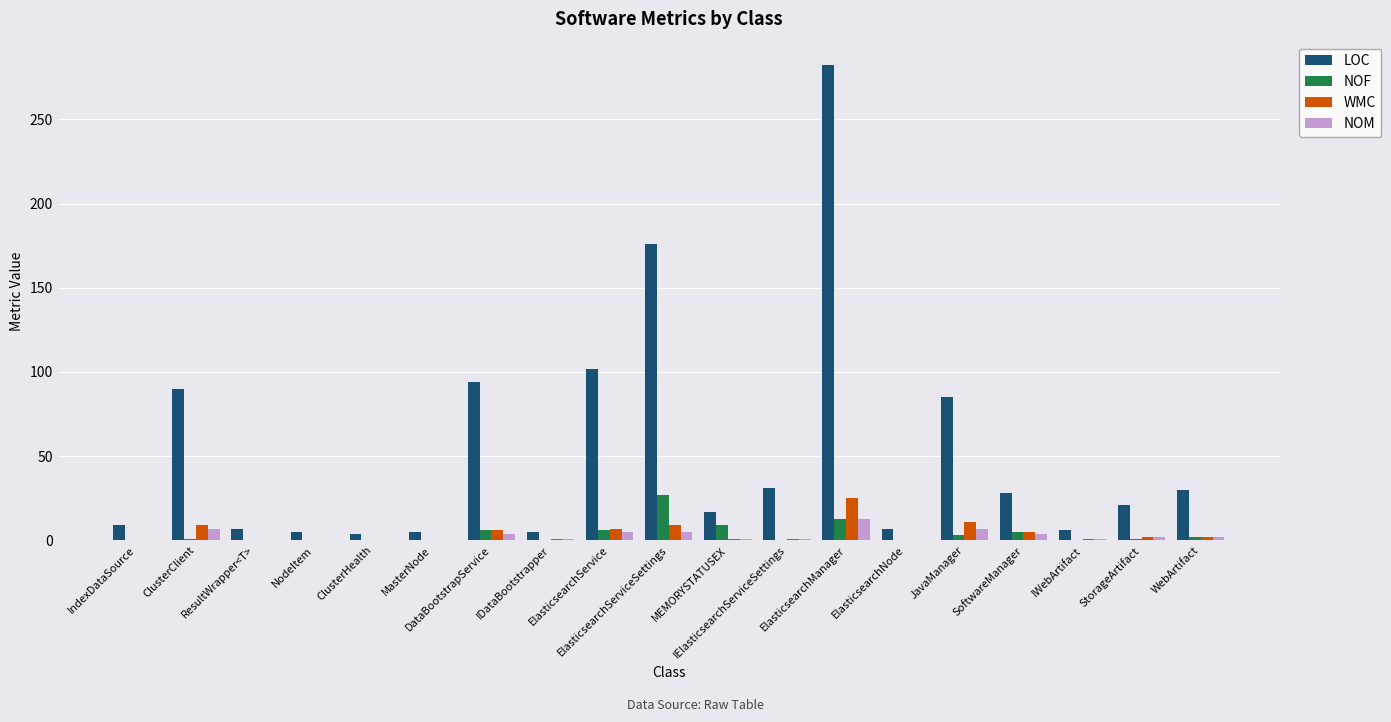

What is the sum of all NOM values?

53